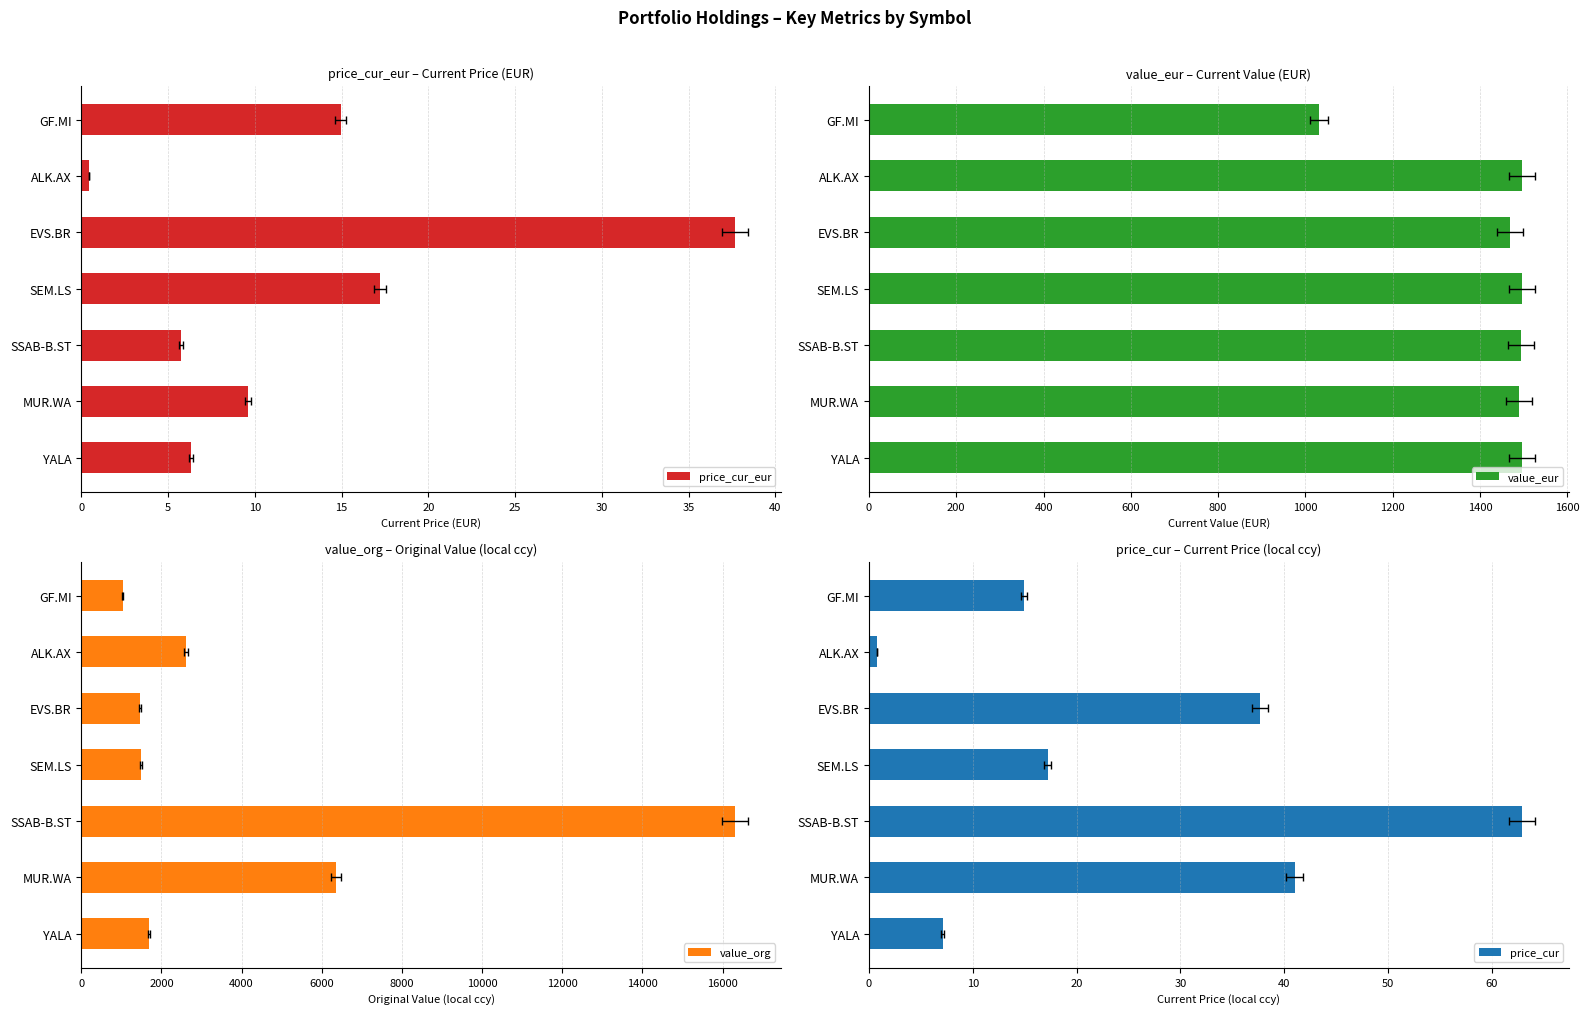

What are all the series names shown in the legend?

price_cur_eur, value_eur, value_org, price_cur